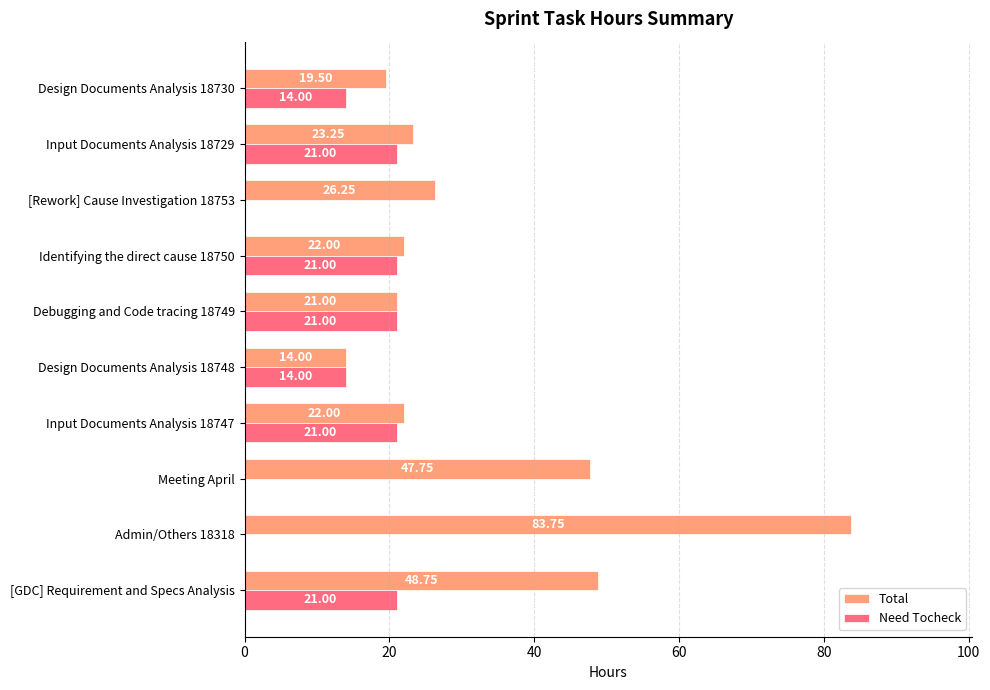

What is the total value across all series at Admin/Others 18318?

83.8